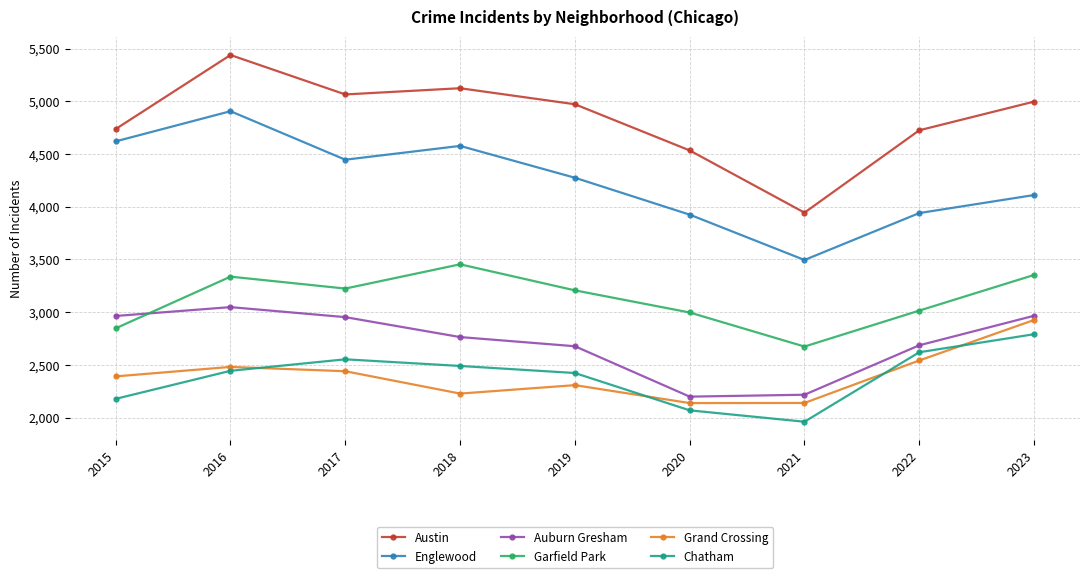

At which category does the chart reach its peak across all series?

2016